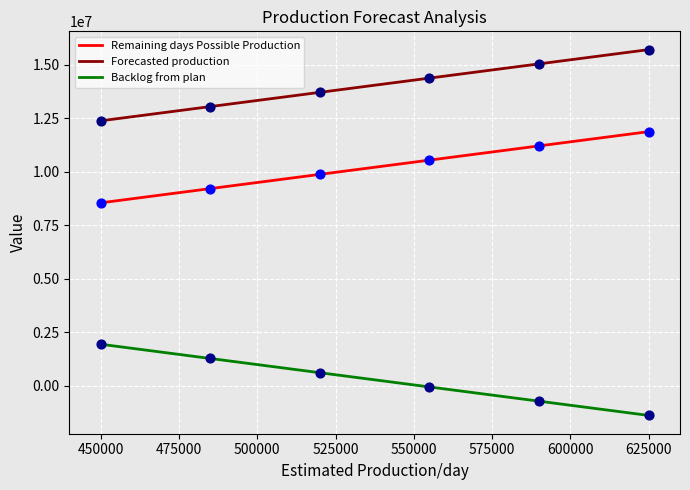

List the series in order of their overall mean, highest first.

Forecasted production, Remaining days Possible Production, Backlog from plan